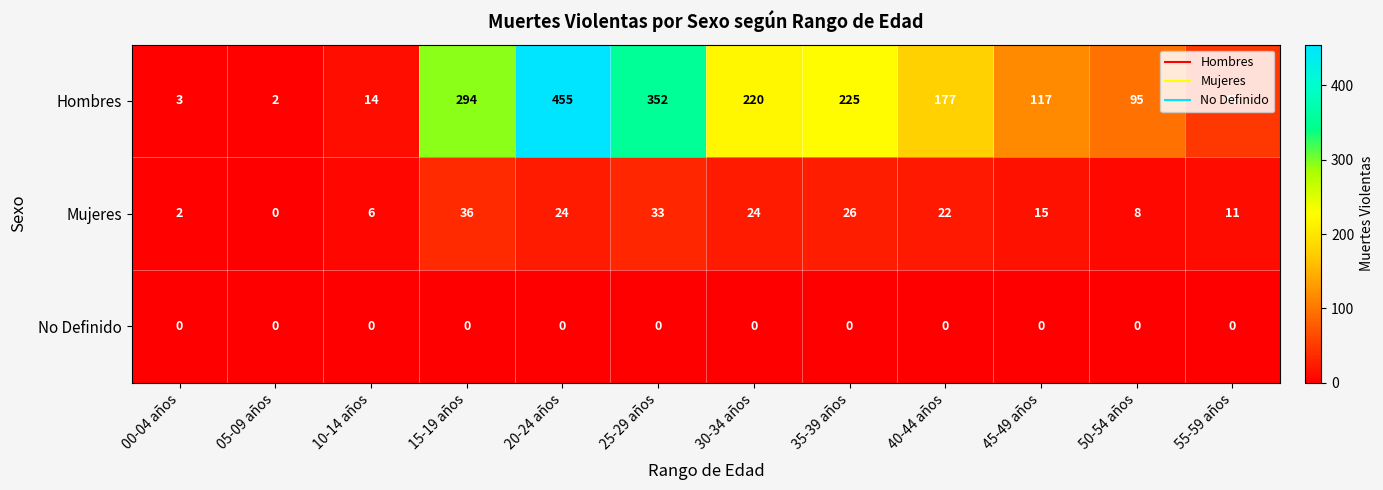

How many distinct data groups are displayed?

3